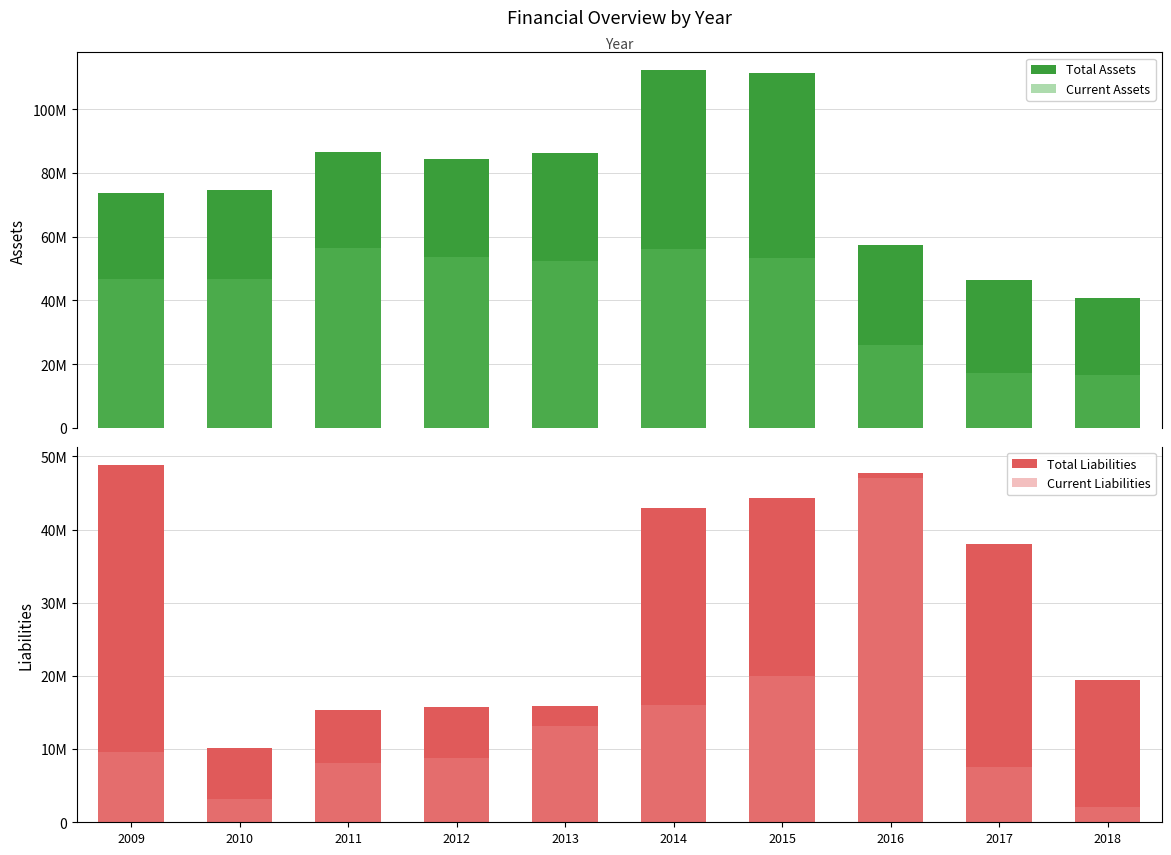

Does the chart contain any negative values?

No